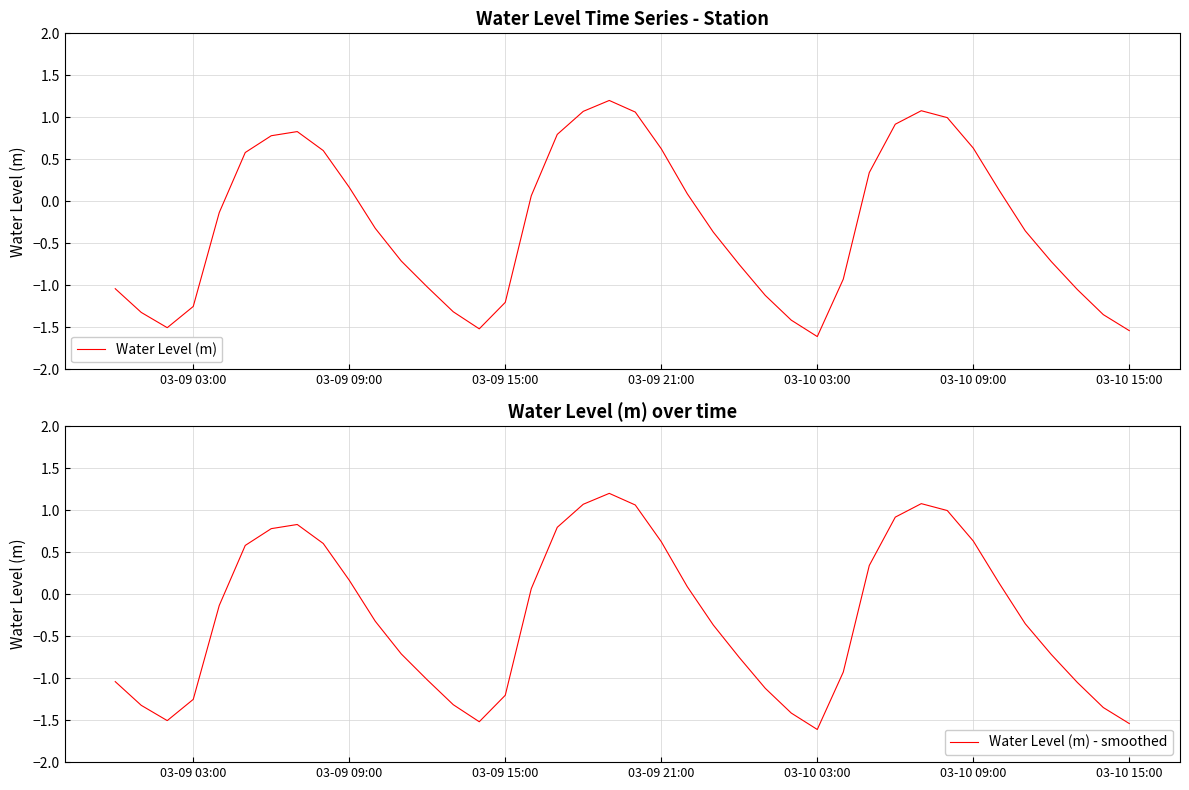

How many lines are shown in the chart?

2